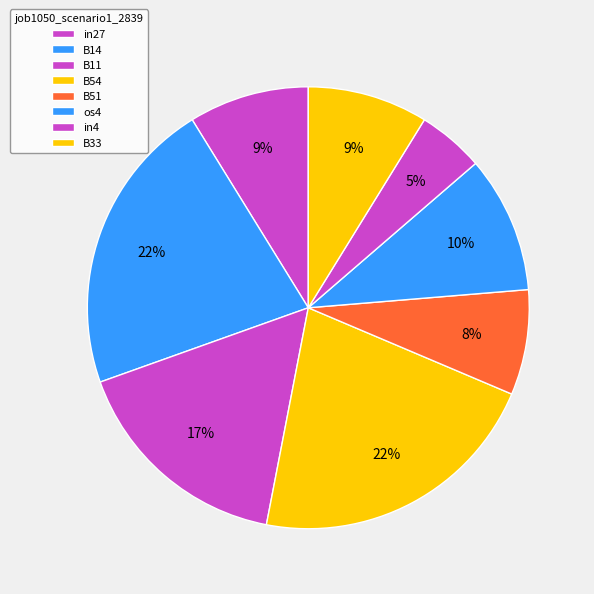

What is the total percentage of B54 and B51?

29.4%